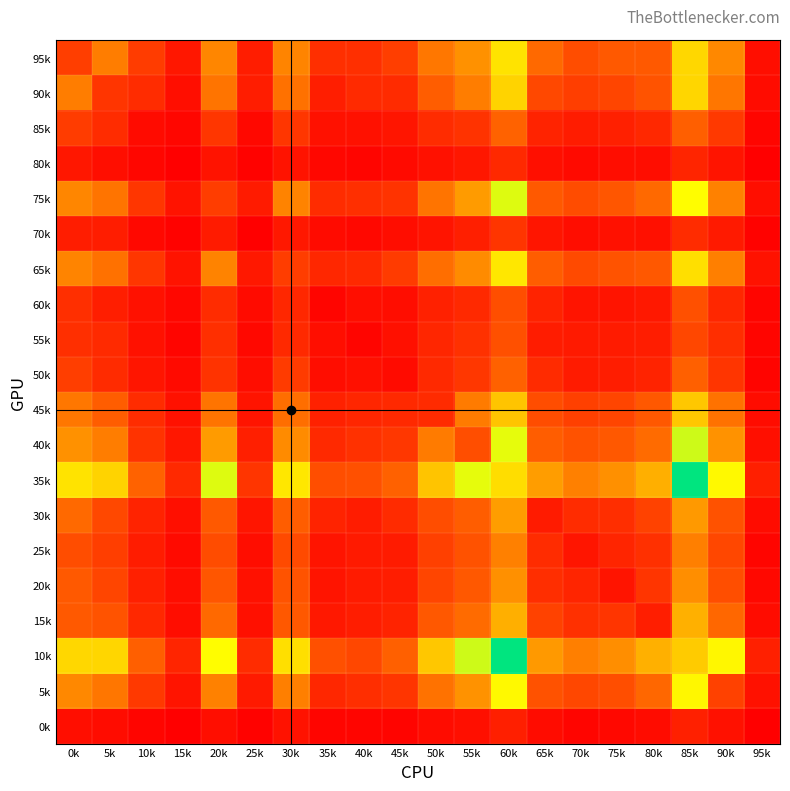

Rank the series by their maximum value, from highest to lowest.

35k, 10k, 40k, 75k, 5k, 65k, 95k, 90k, 45k, 15k, 30k, 20k, 25k, 85k, 50k, 60k, 55k, 70k, 80k, 0k